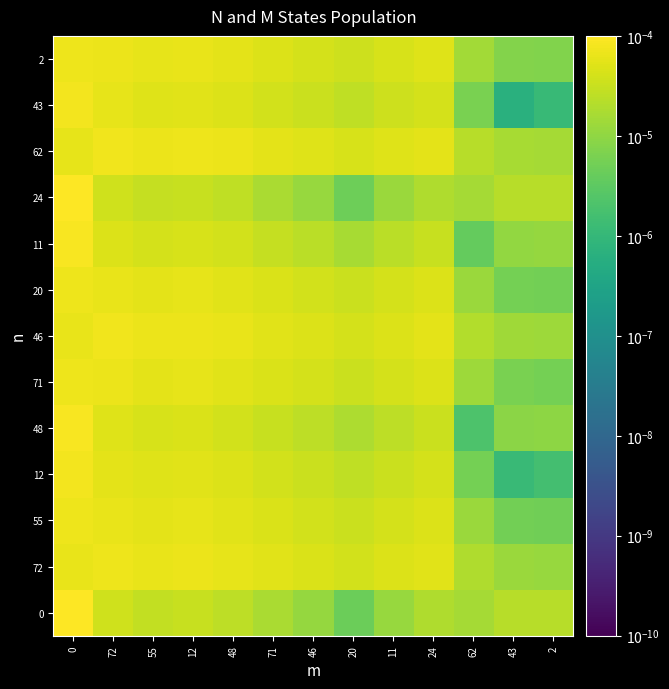

Rank the series by their maximum value, from lowest to highest.

2, 71, 20, 72, 55, 46, 62, 43, 12, 48, 11, 24, 0